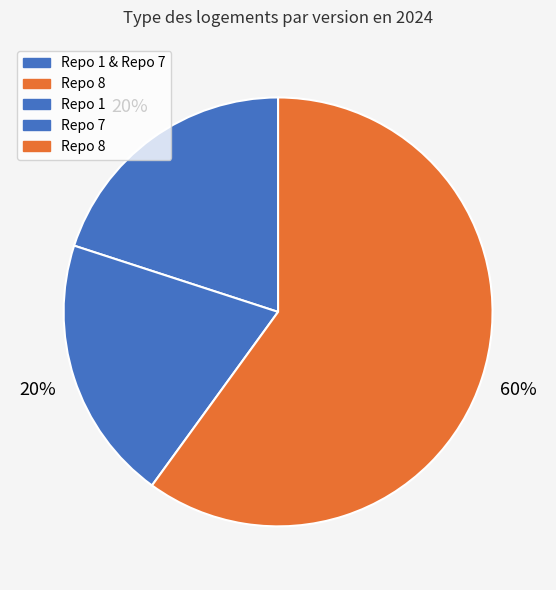

Which slice represents more than half of the pie?

Repo 8